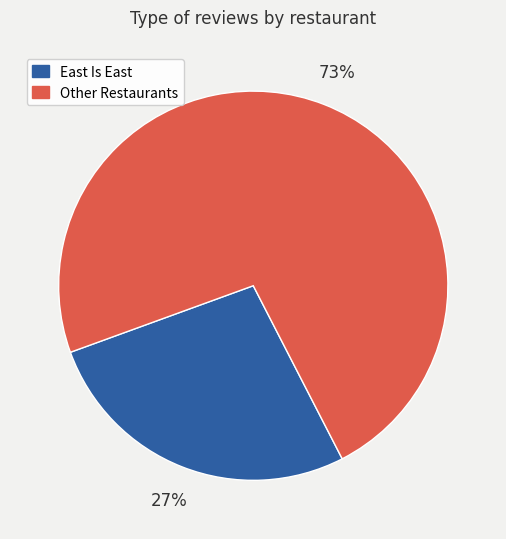

What is the smallest slice in the pie chart?

East Is East